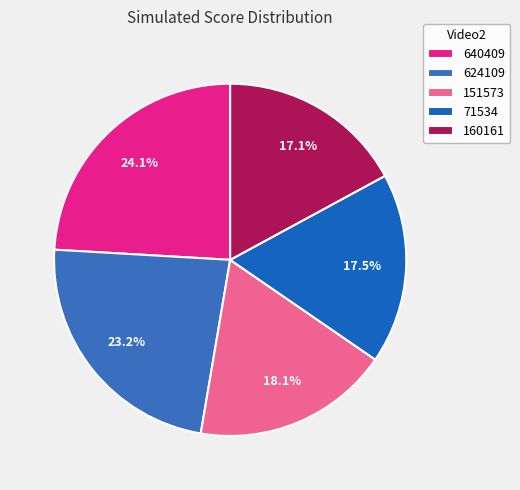

Is there a majority slice in this chart?

No